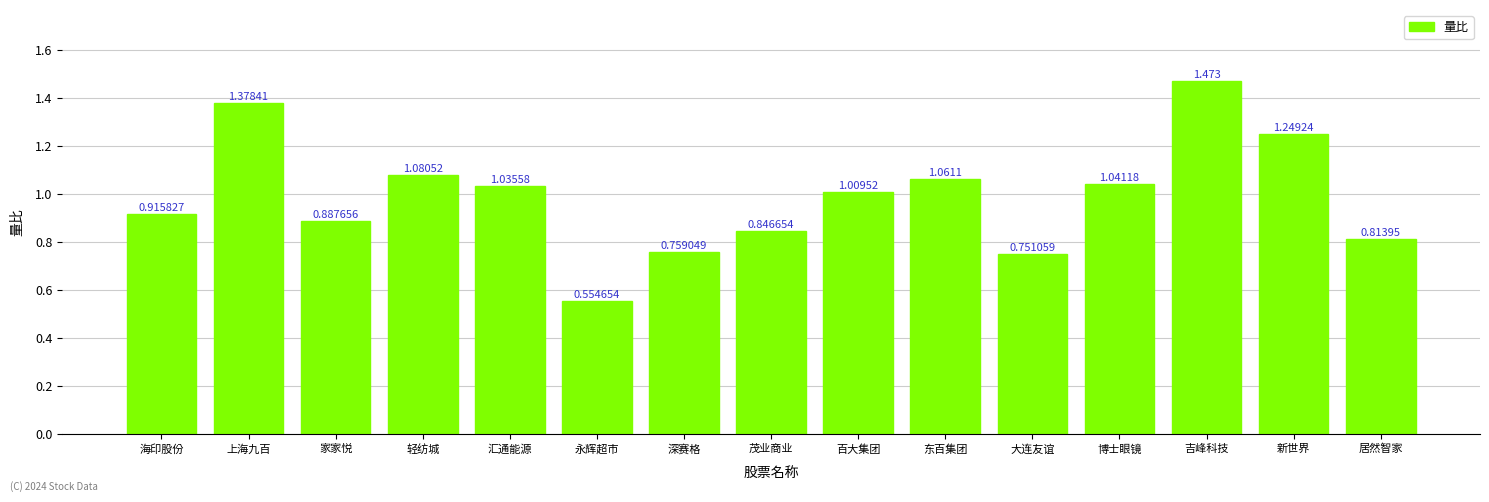

What is the difference between the values at 深赛格 and 新世界?

0.5